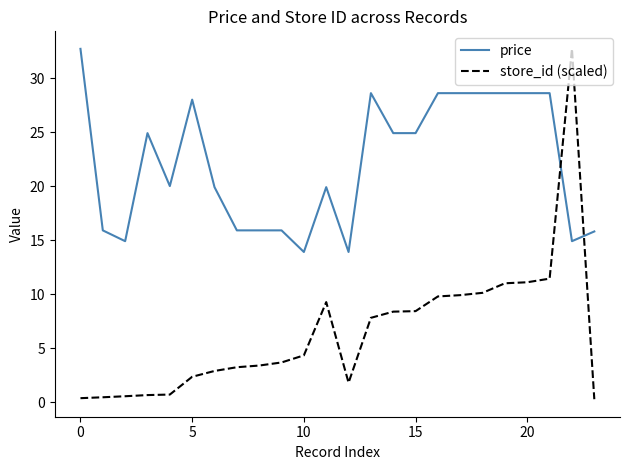

Which series has the largest range (max minus min)?

store_id (scaled)